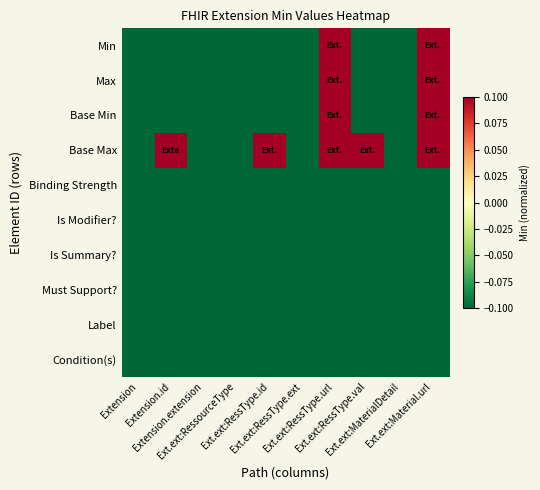

Rank the series by their maximum value, from highest to lowest.

Min, Max, Base Min, Base Max, Binding Strength, Is Modifier?, Is Summary?, Must Support?, Label, Condition(s)